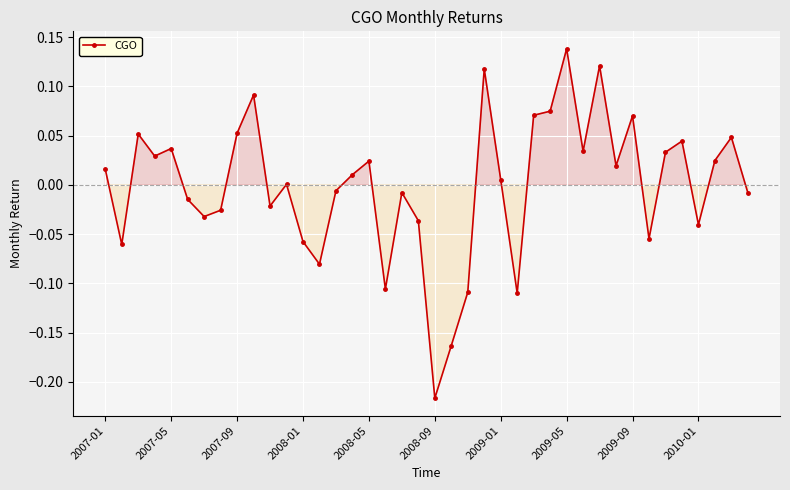

True or false: the data has more than 0 interior local peaks.

True